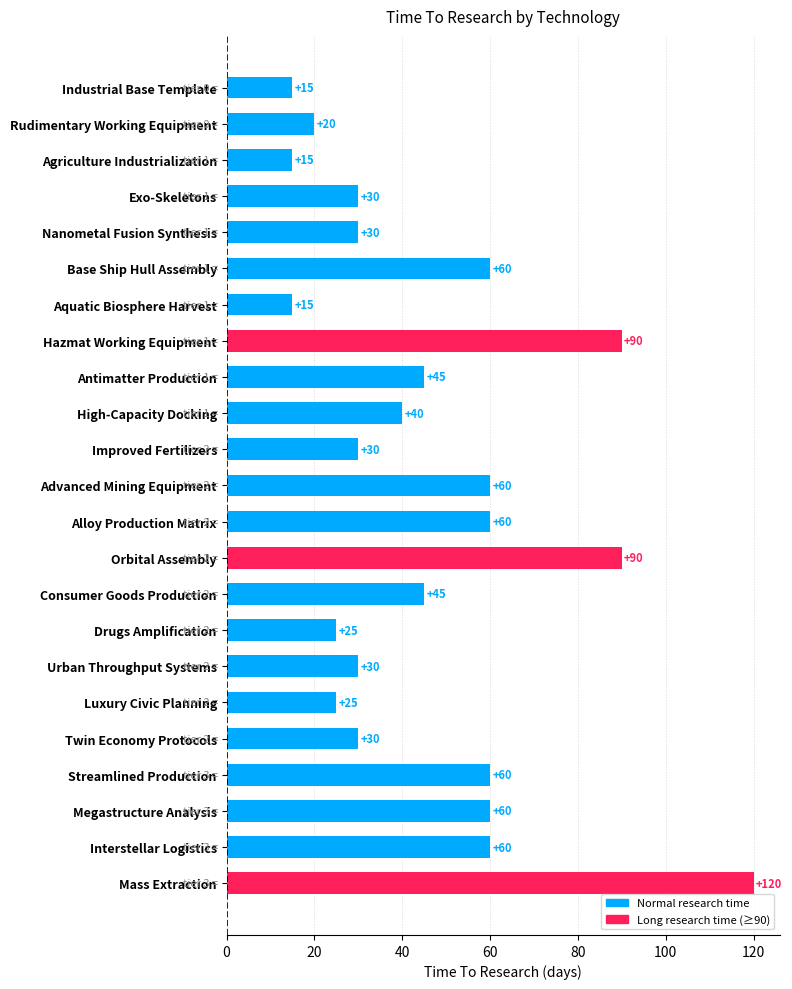

Does the chart contain any negative values?

No